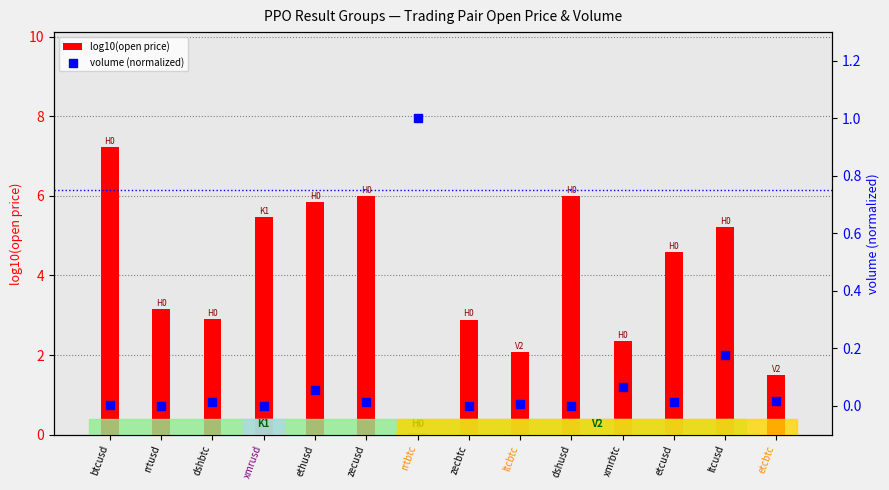

At which category is the sum across all series the highest?

btcusd